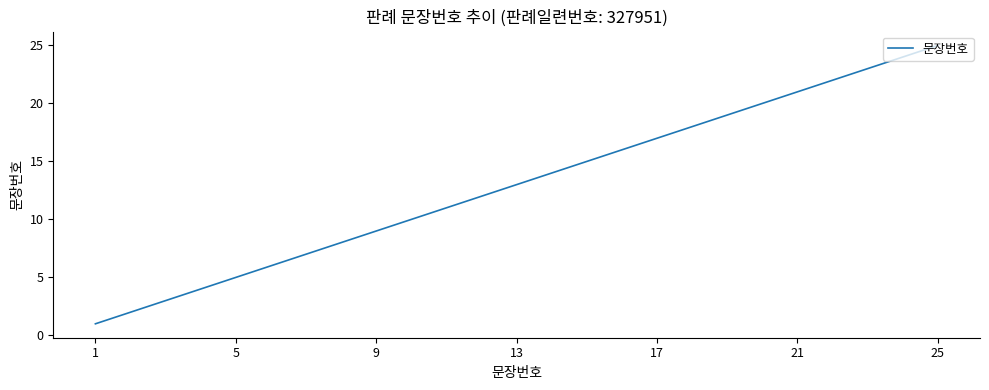

What is the difference between the maximum and minimum values?

24